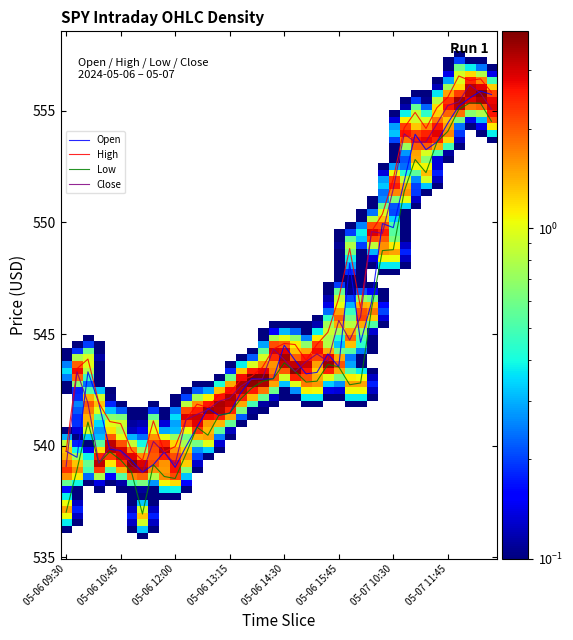

What is the minimum value shown in the chart?

536.9